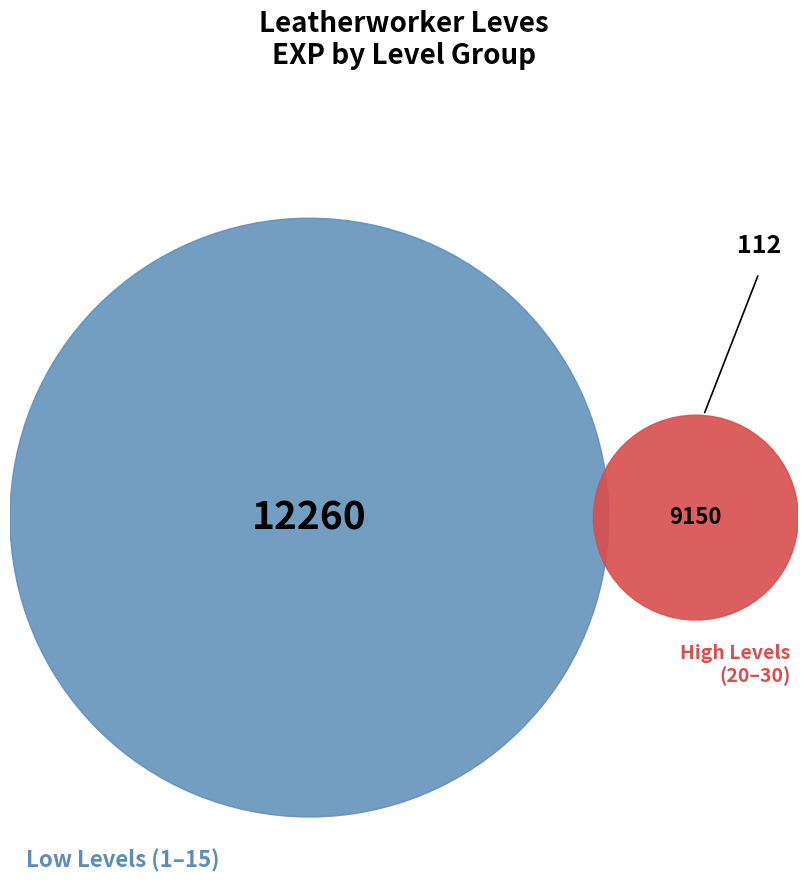

Does 5 account for over 50% of the chart?

No